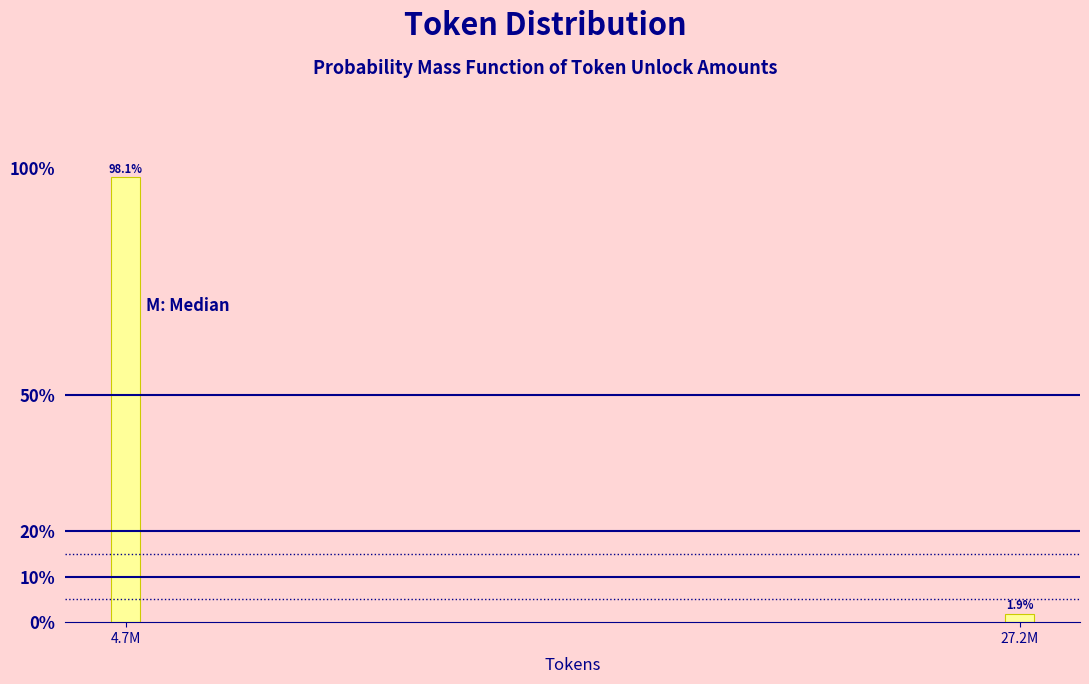

Reading left to right, list all the values displayed in this chart.

4.7M=98.1	27.2M=1.9